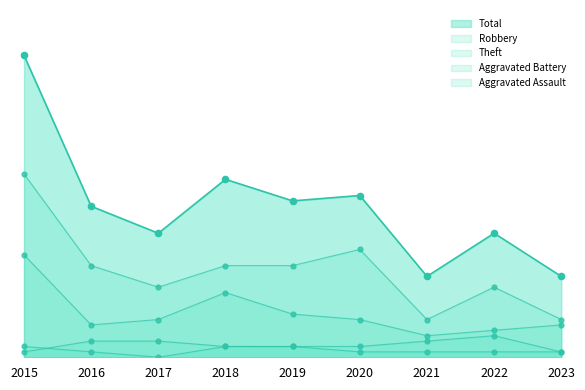

What is the total value across all series at 2015?

112